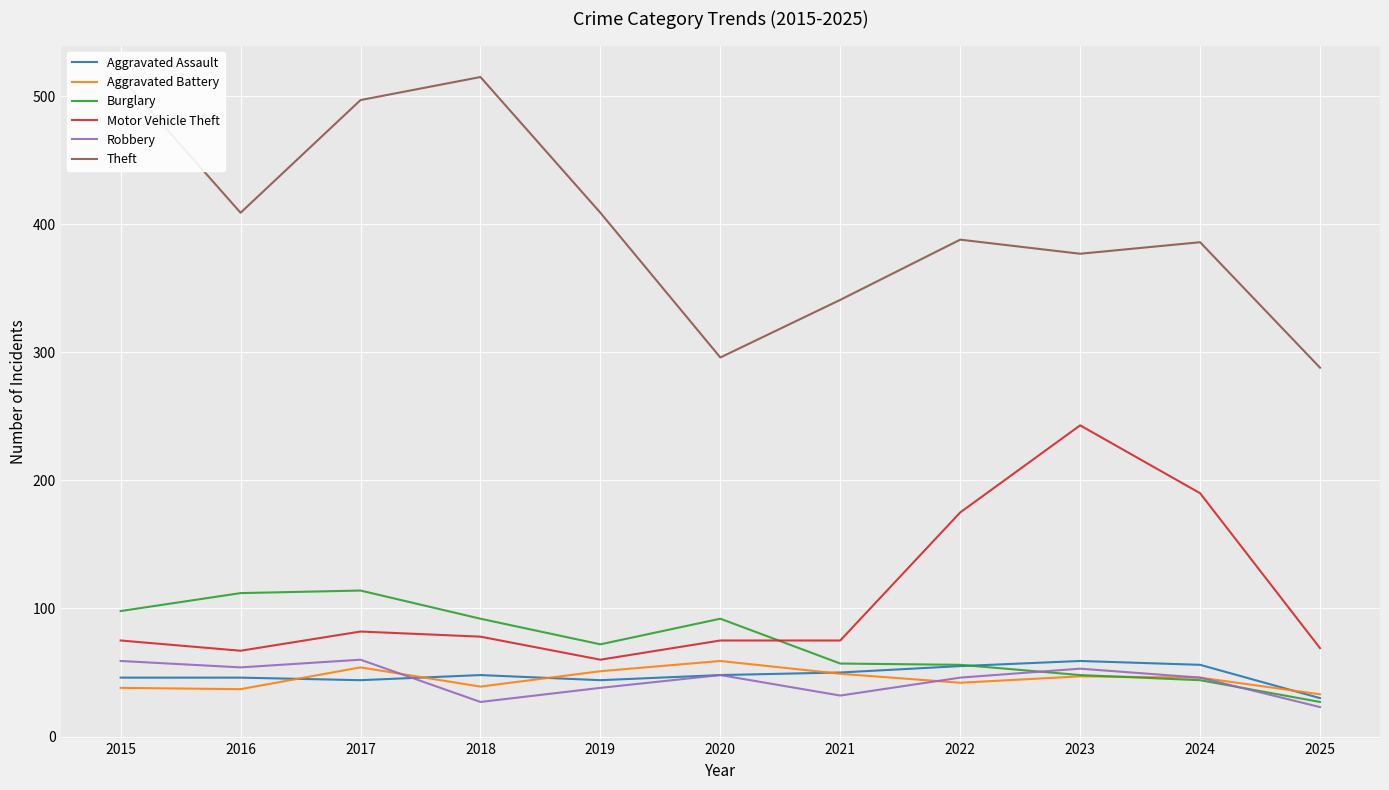

True or false: Robbery has more than 1 interior local peaks.

True